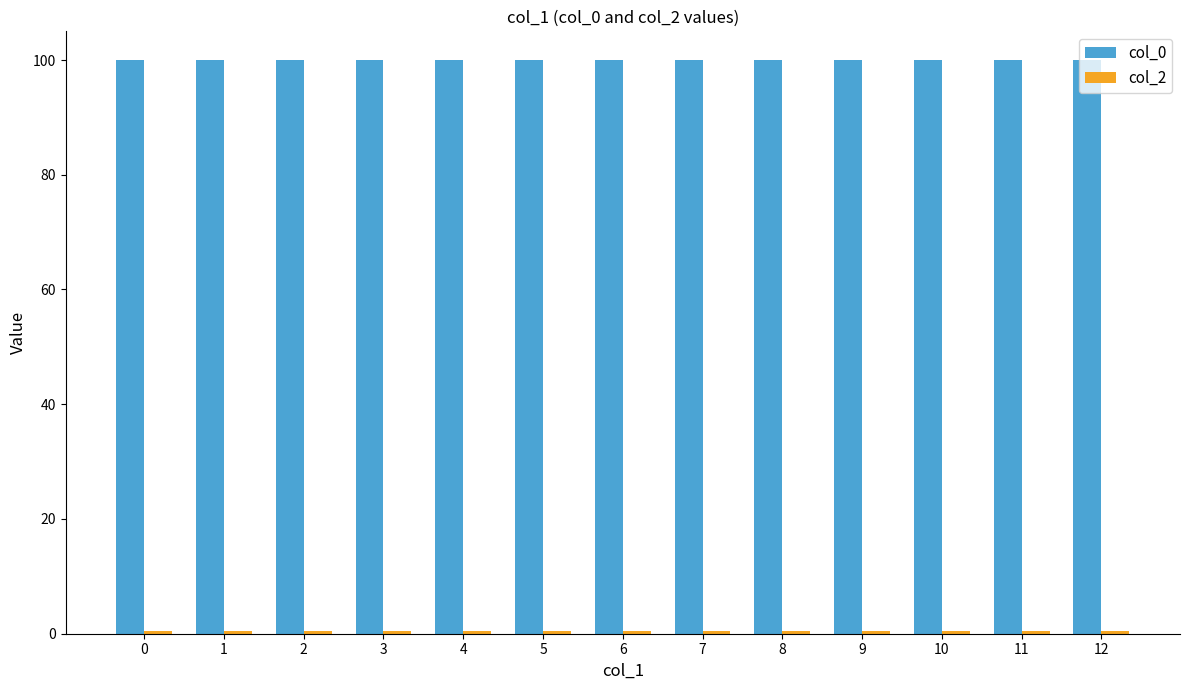

Which series has the largest total across all categories?

col_0